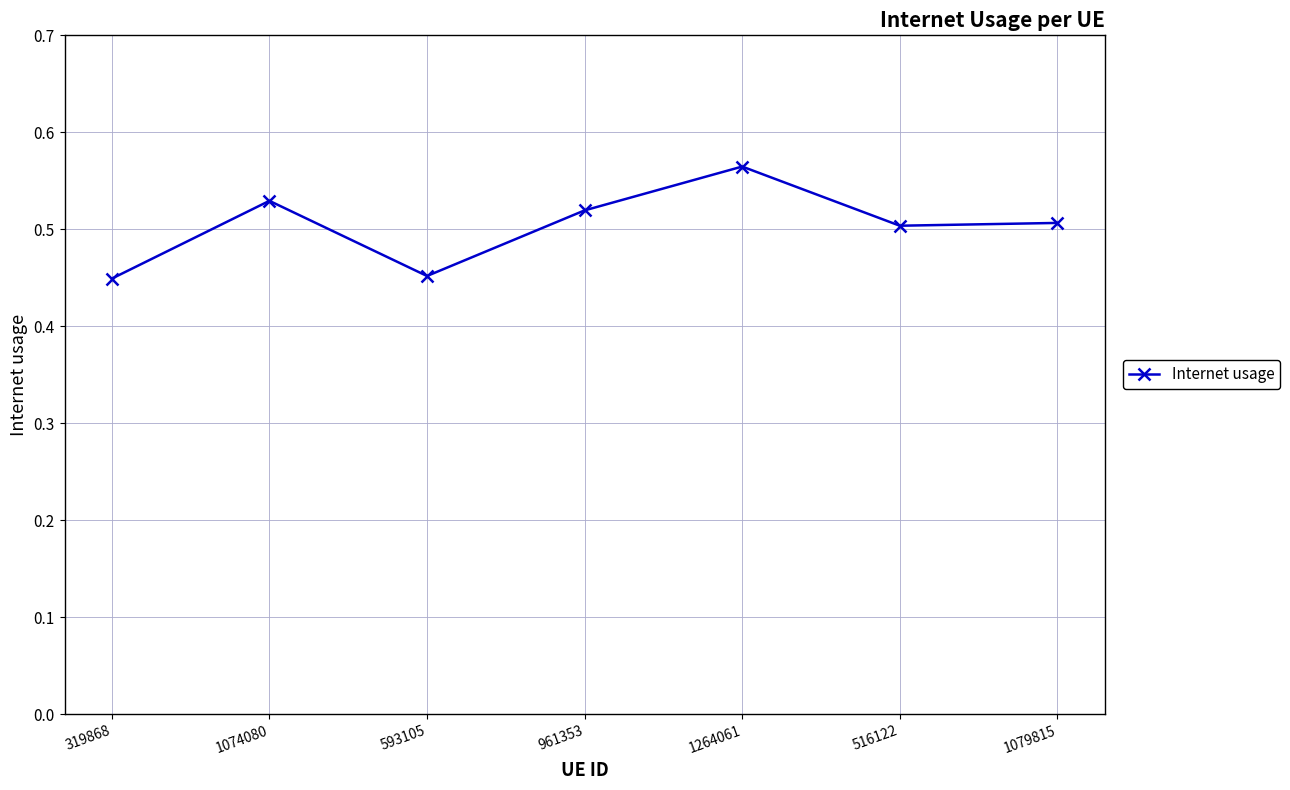

What is the sum of all values?

3.5